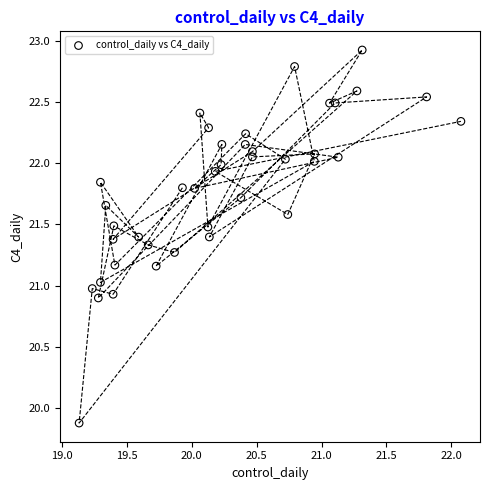

What is the range of Y values (max minus min)?

3.0